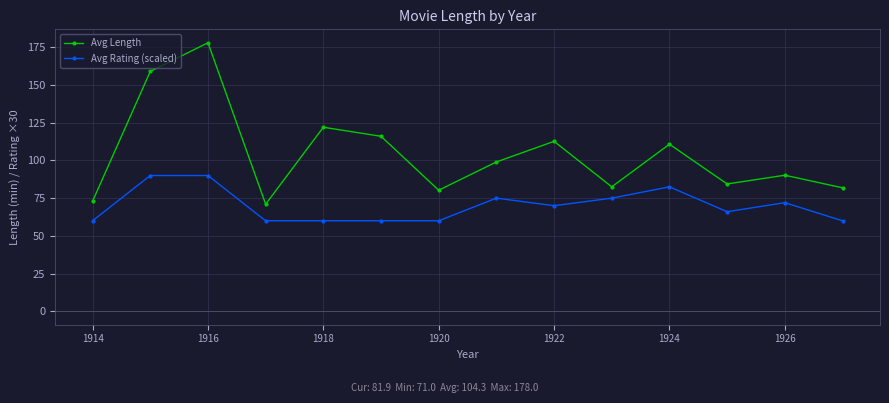

What is the value of the Avg Length point at the 8th from the left?

99.0